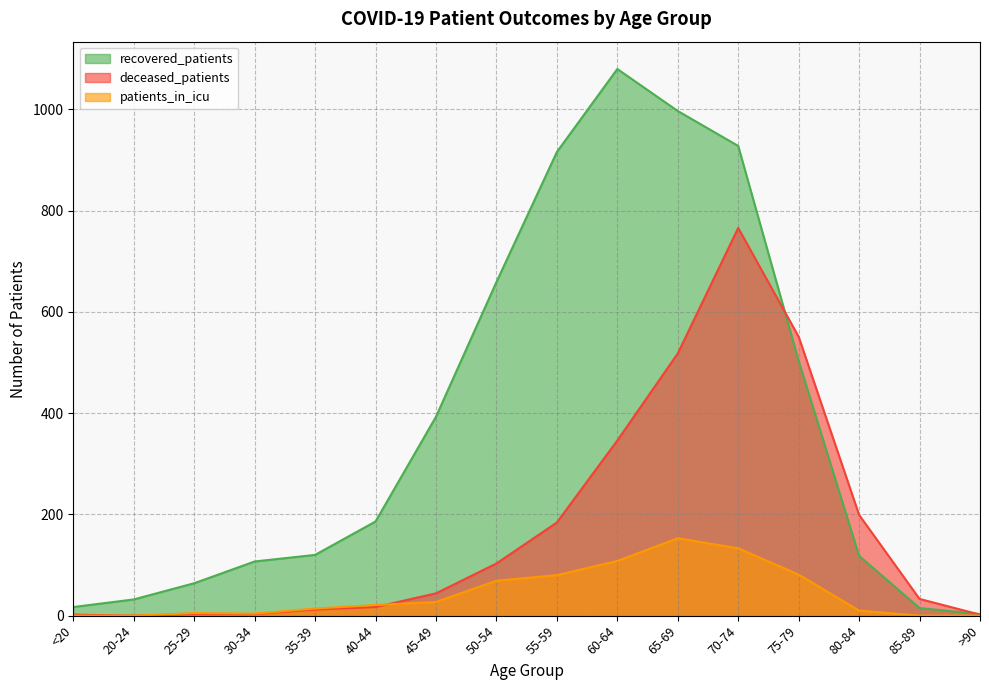

Which series has the largest total across all categories?

recovered_patients